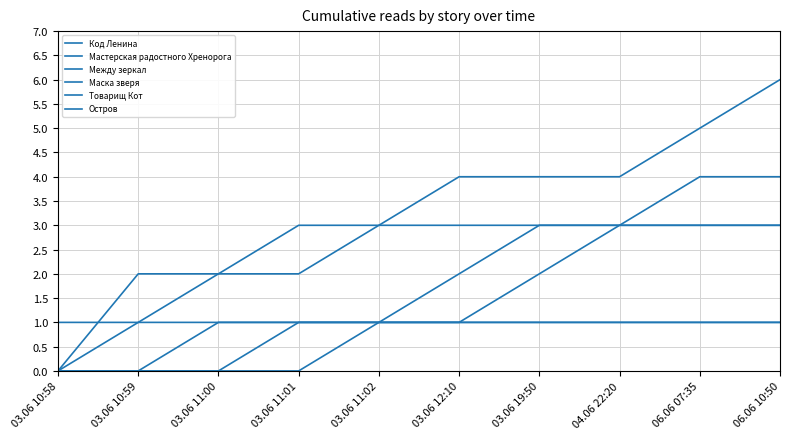

How many lines are shown in the chart?

6